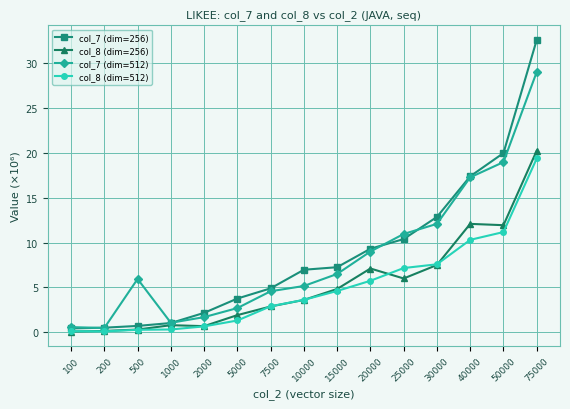

What are all the series names shown in the legend?

col_7 (dim=256), col_8 (dim=256), col_7 (dim=512), col_8 (dim=512)